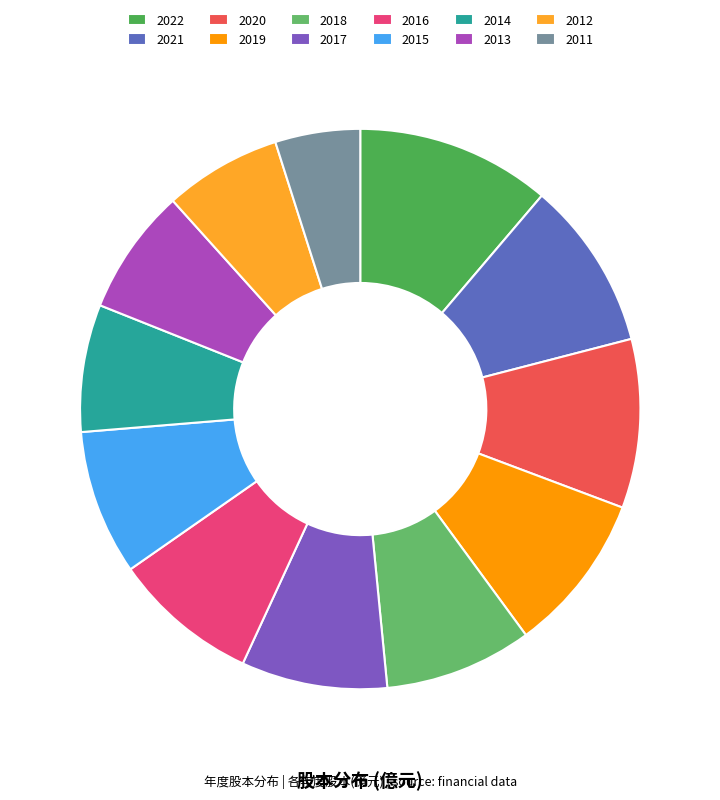

Is it true that 2015 is 1% of the pie?

False